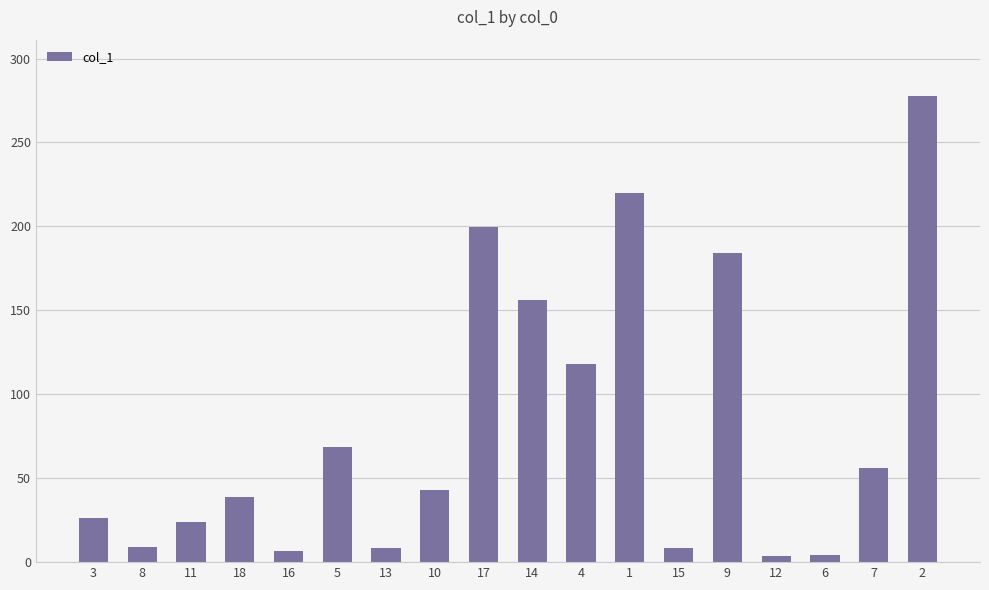

What is the minimum value shown in the chart?

3.7